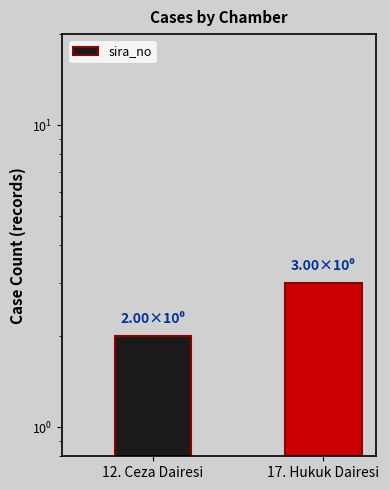

What is the greatest value displayed?

3